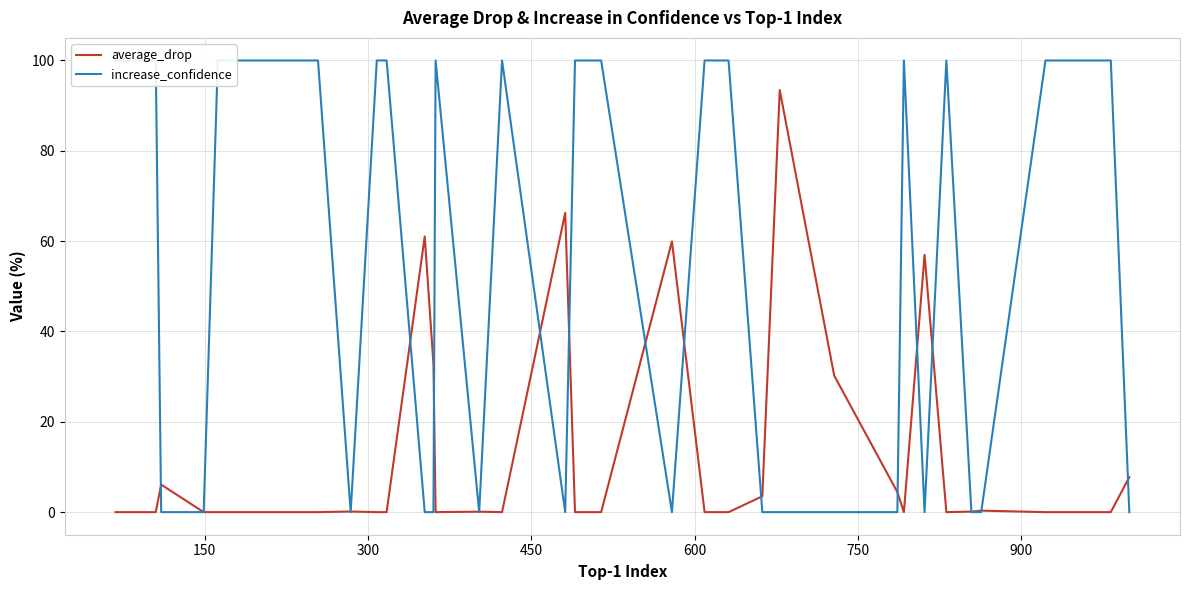

True or false: increase_confidence and average_drop intersect in this chart.

True